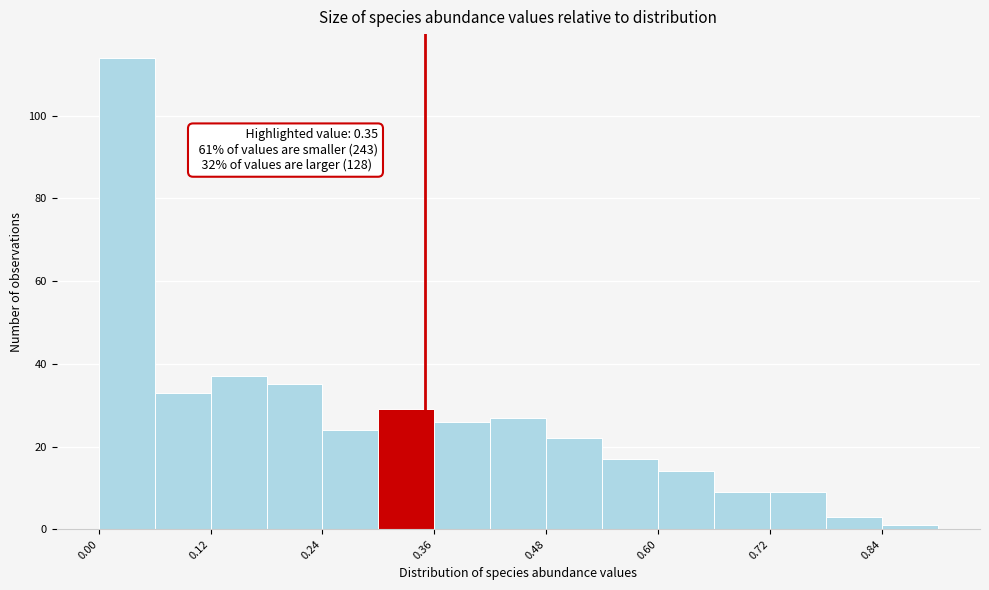

Read against the x-axis, roughly where is the centre of the tallest bar?

0.04